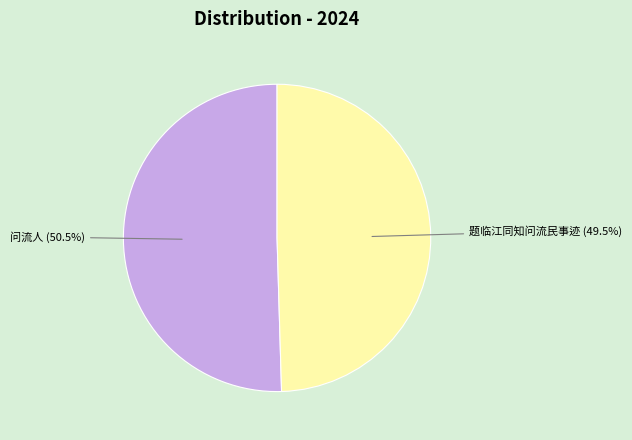

Is there any slice that represents more than half of the pie?

Yes